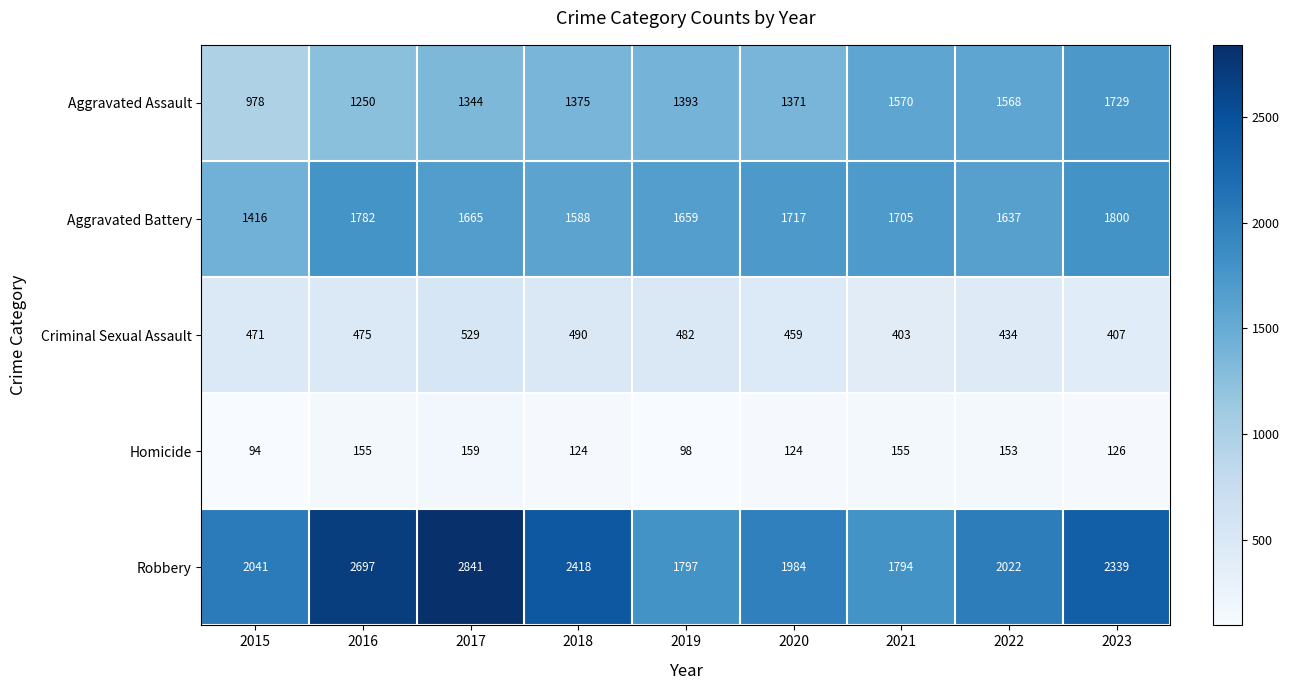

At how many categories does at least one series exceed 1350?

9